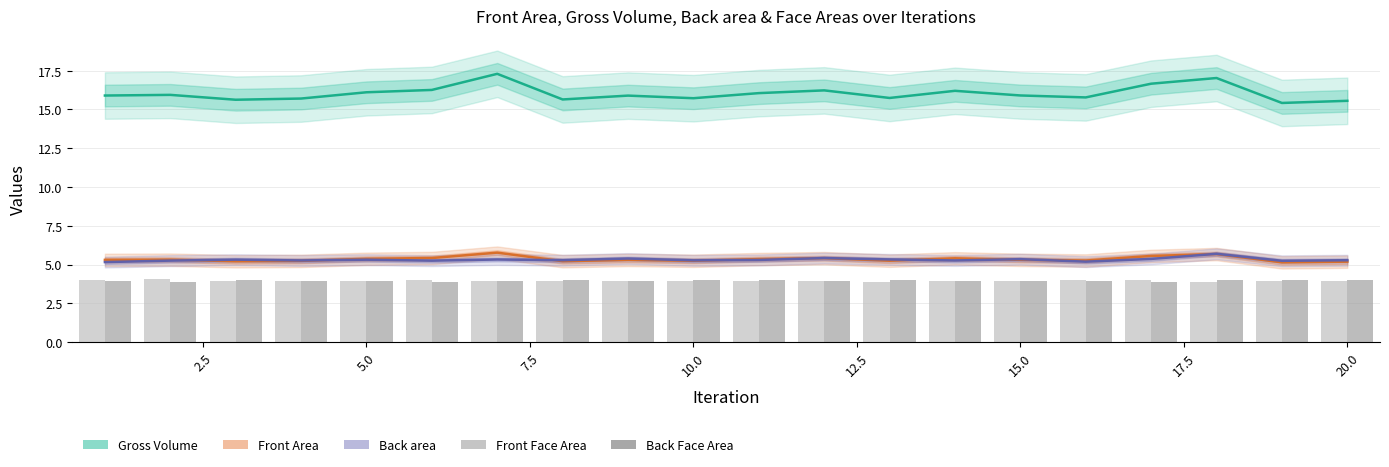

List the series in order of their peak value, highest first.

Gross Volume, Front Area, Back area, Front Face Area, Back Face Area